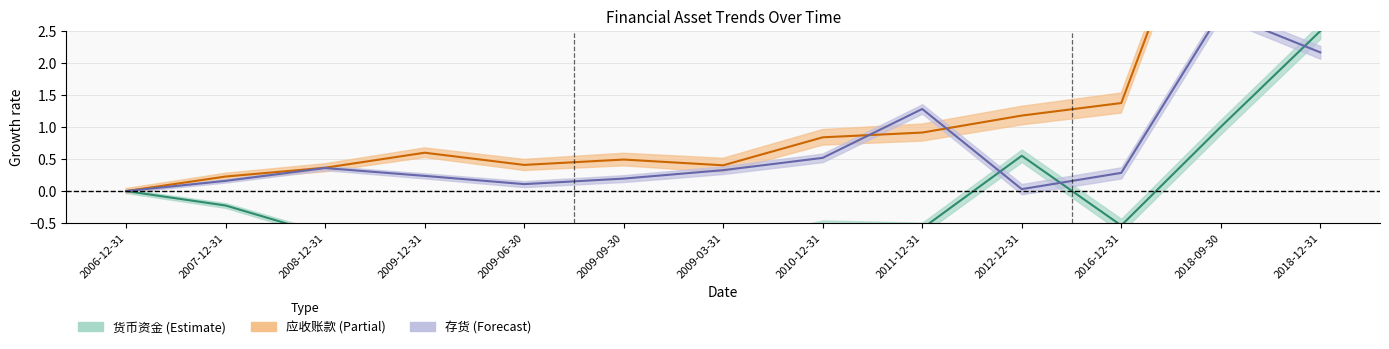

List the labels in order of 应收账款 value, smallest first.

2006-12-31, 2007-12-31, 2008-12-31, 2009-03-31, 2009-06-30, 2009-09-30, 2009-12-31, 2010-12-31, 2011-12-31, 2012-12-31, 2016-12-31, 2018-12-31, 2018-09-30